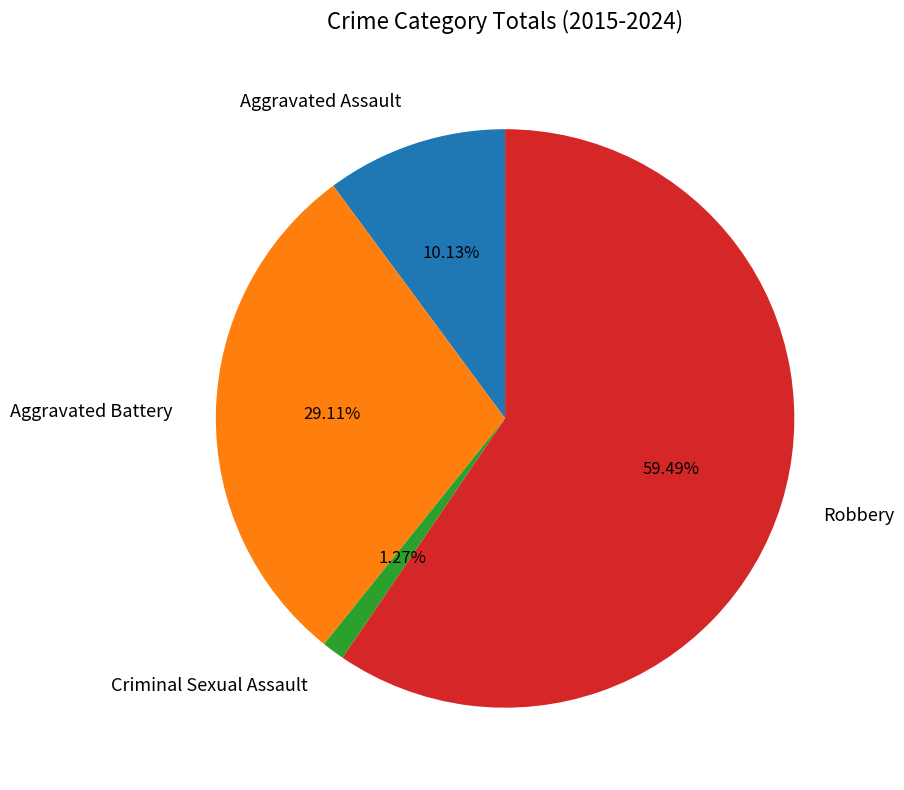

Does Criminal Sexual Assault account for over 50% of the chart?

No